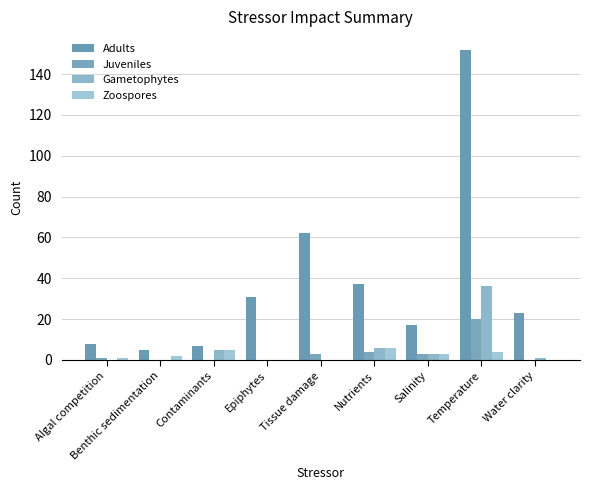

Between Tissue damage and Water clarity, which is larger?

Tissue damage